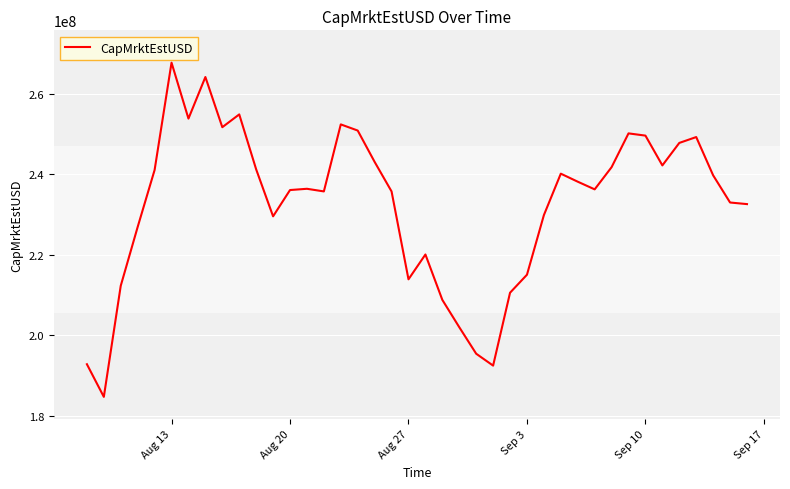

What is the smallest value displayed?

184733278.8